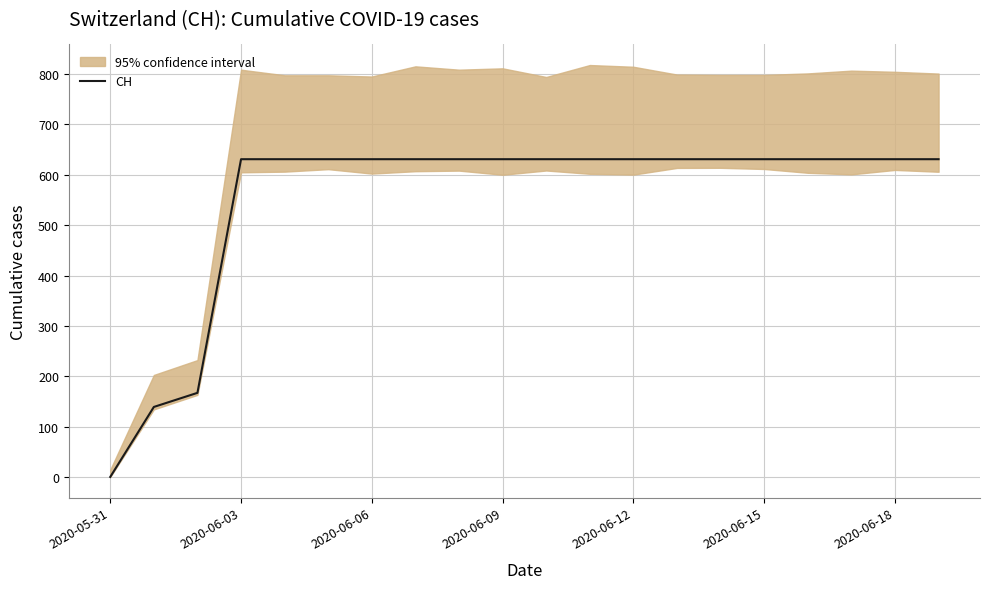

What is the sum of all values?

11033